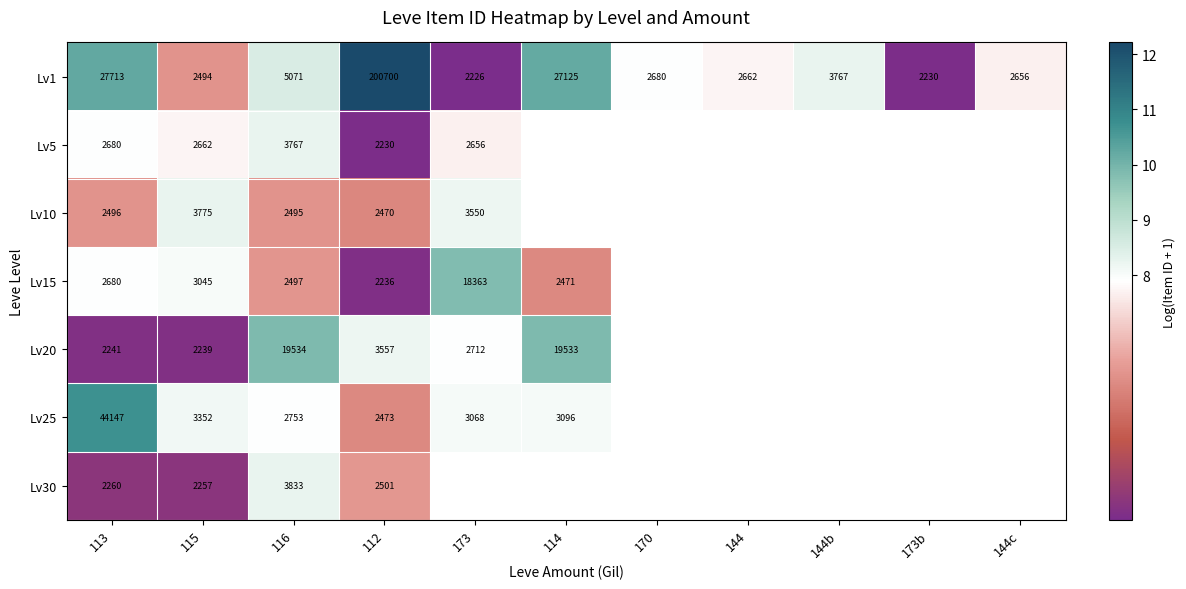

How many data points does each series have?

11